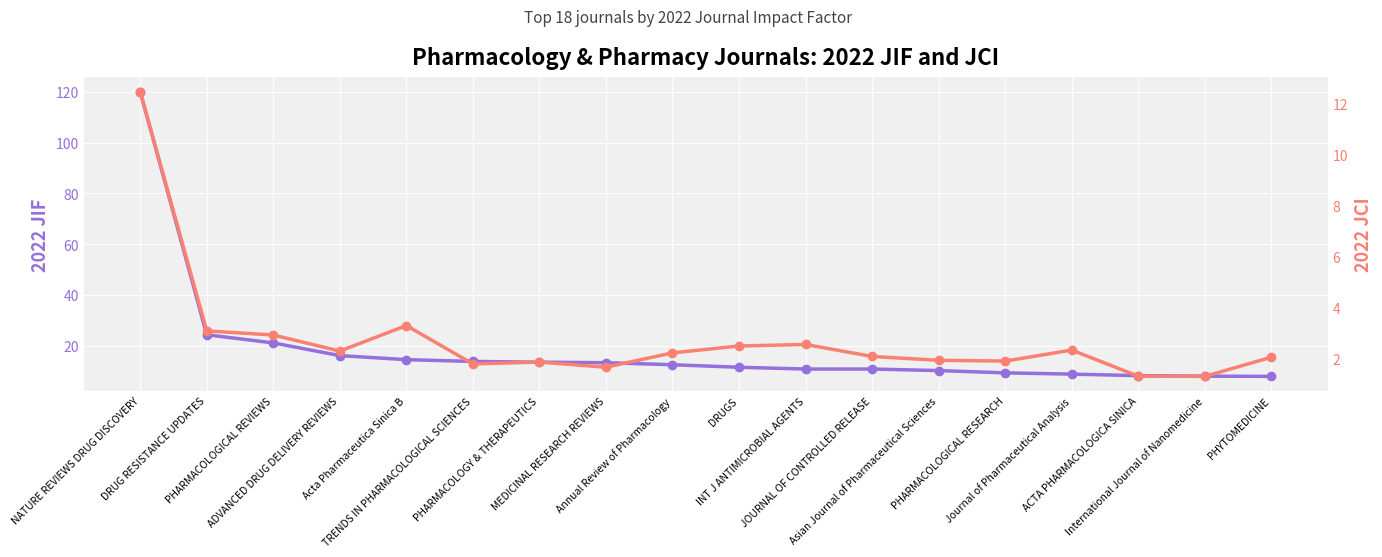

Which series has the largest range (max minus min)?

2022 JIF